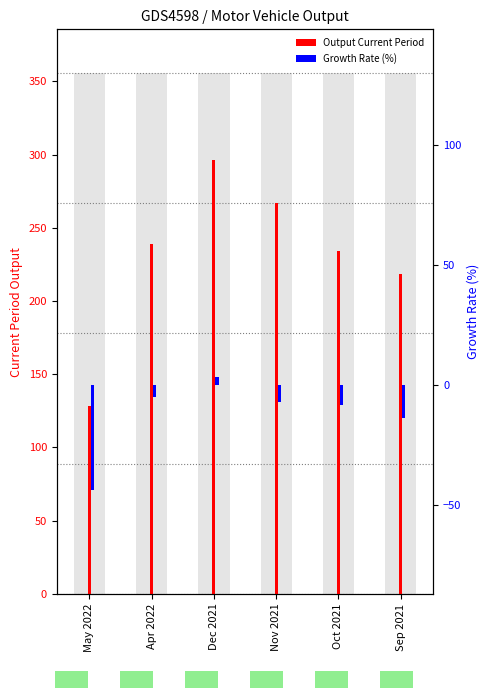

At which label does Growth Rate reach its minimum?

May 2022